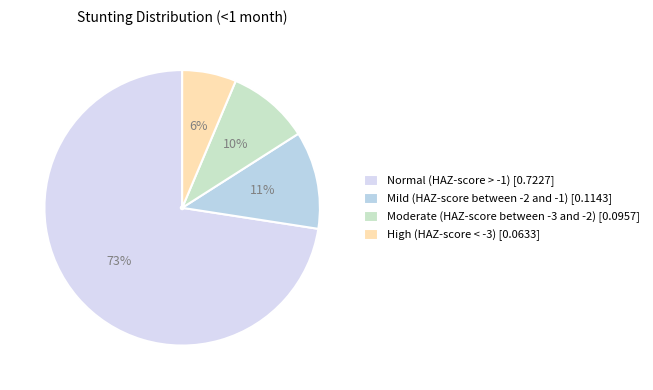

Does Normal (HAZ-score > -1) represent more than half of the total?

Yes